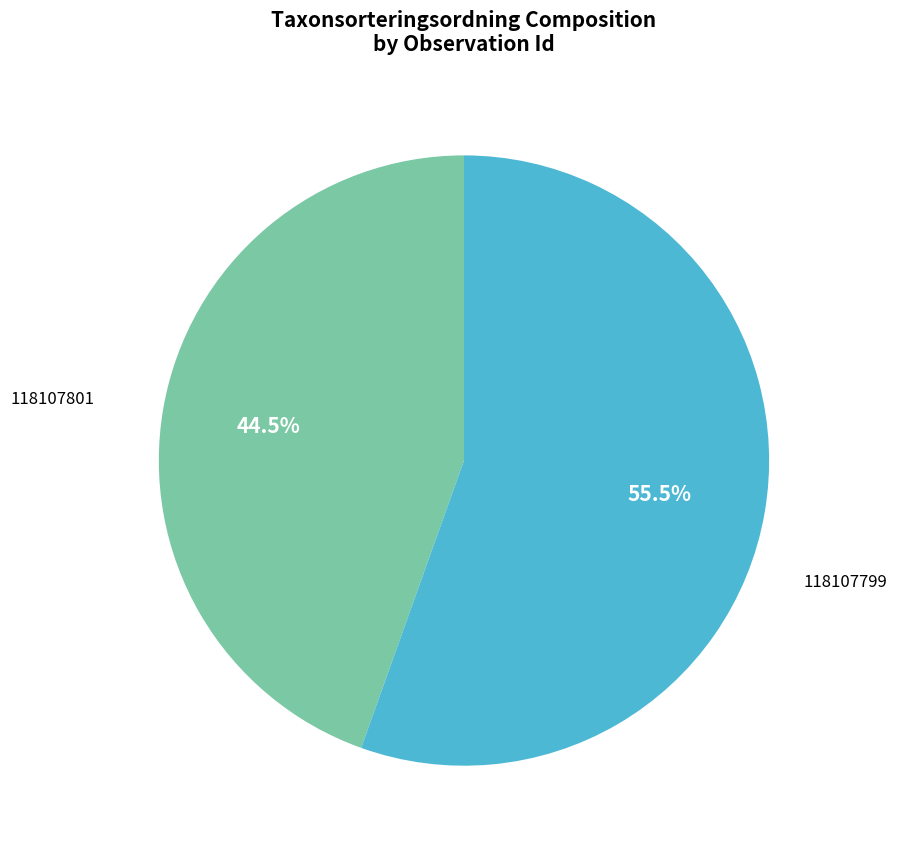

Approximately how many times larger is the value at 118107799 compared to 118107801?

1.2